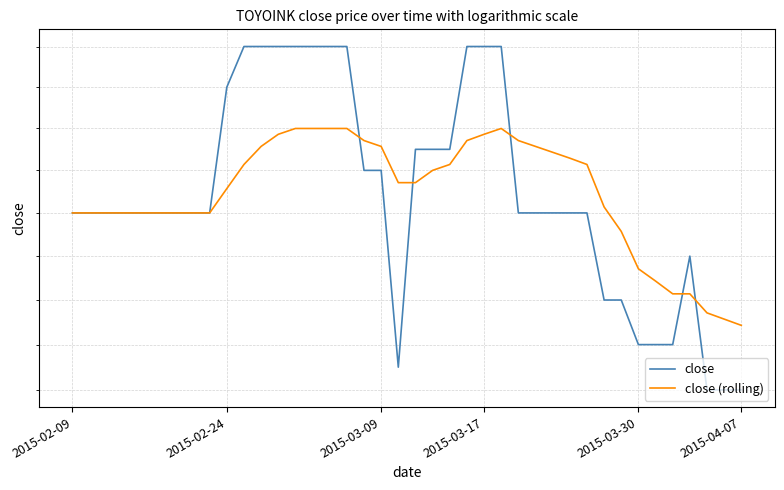

What position from the left is 16?

17